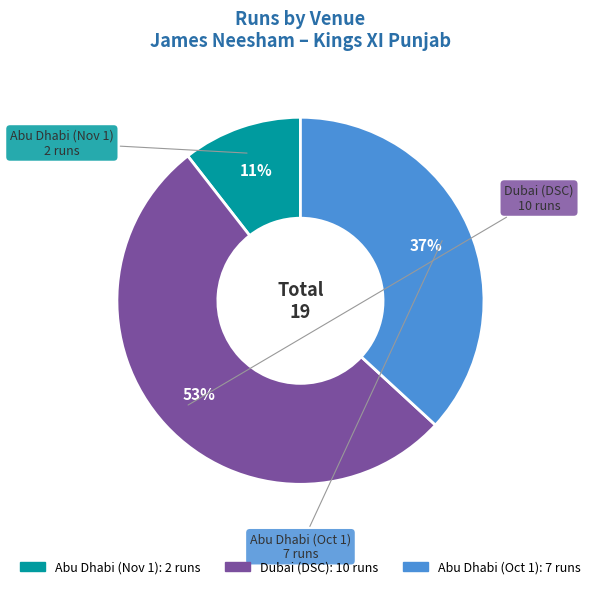

How many slices are in this pie chart?

3